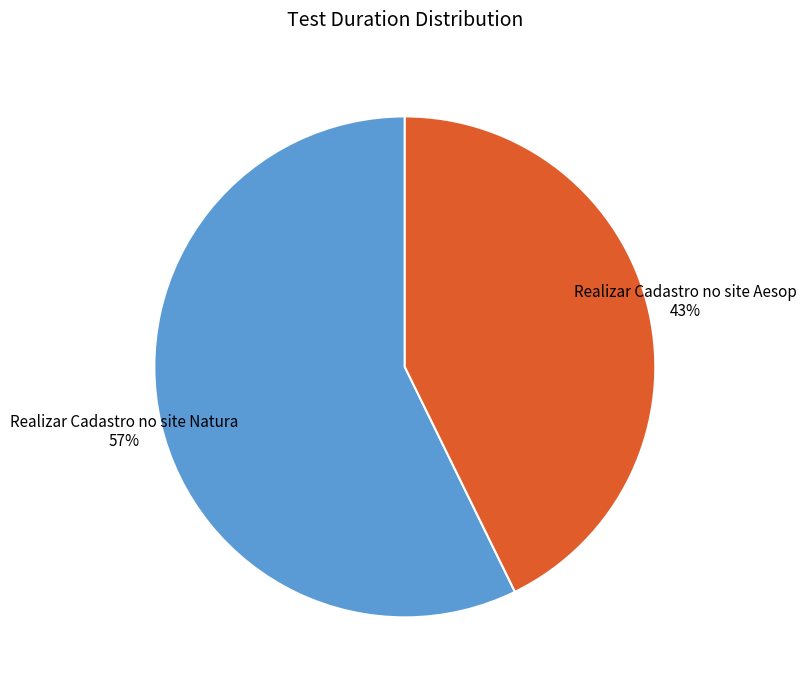

The Realizar Cadastro no site Aesop slice represents 43% of the pie. True or false?

True